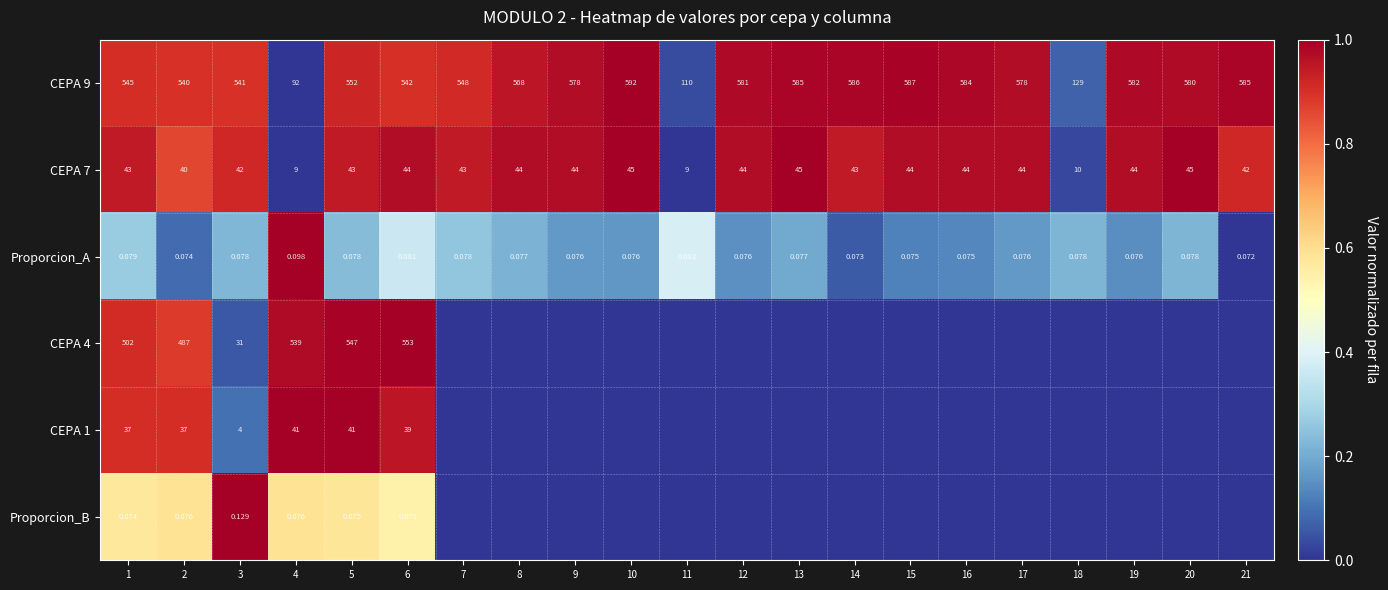

Which has a higher value, 19 or 5?

19